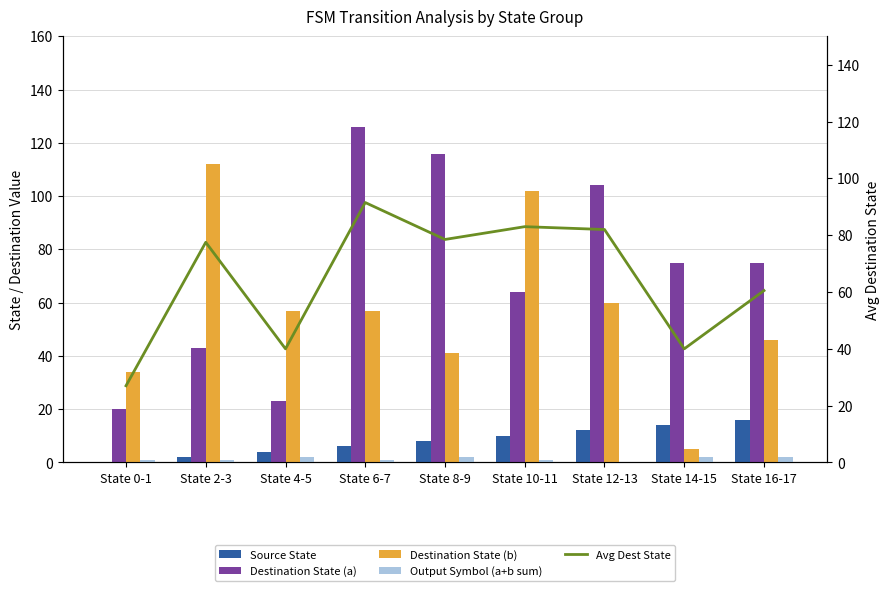

What is the average value of the Destination State (b) series?

57.1